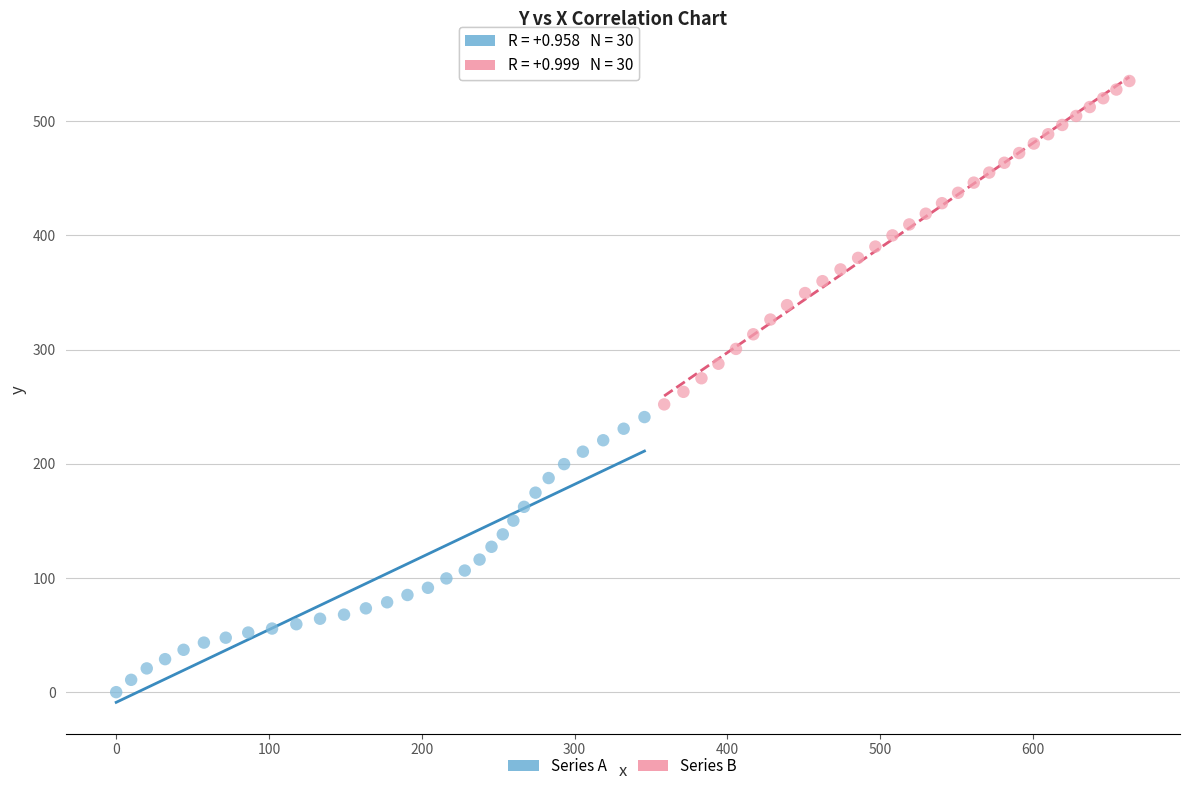

Which series contains the highest Y value?

Series B